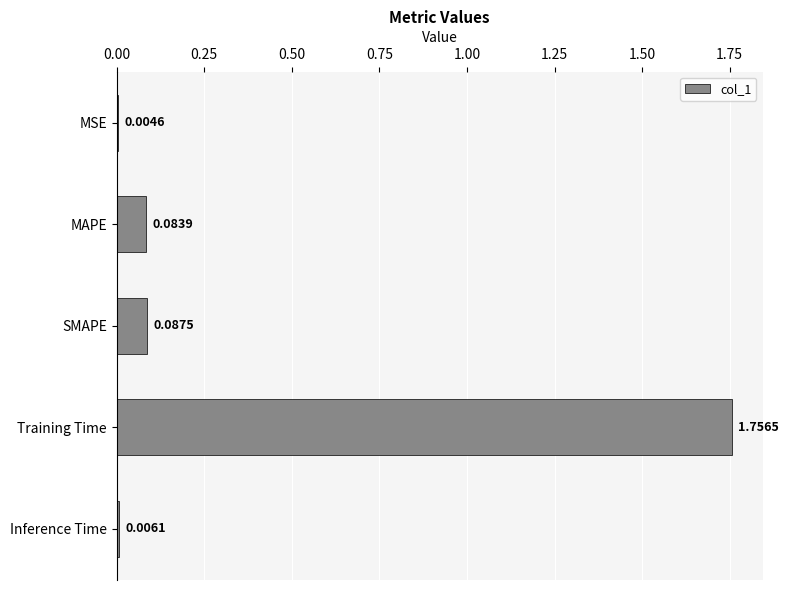

At which category does the chart reach its peak across all series?

Training Time